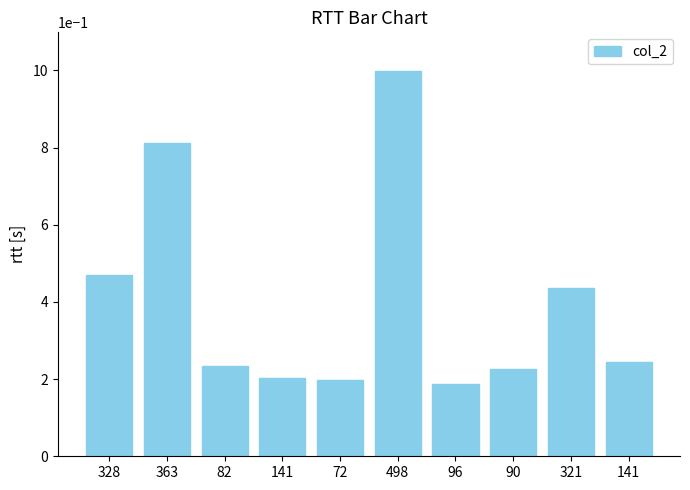

How many distinct data groups are displayed?

1